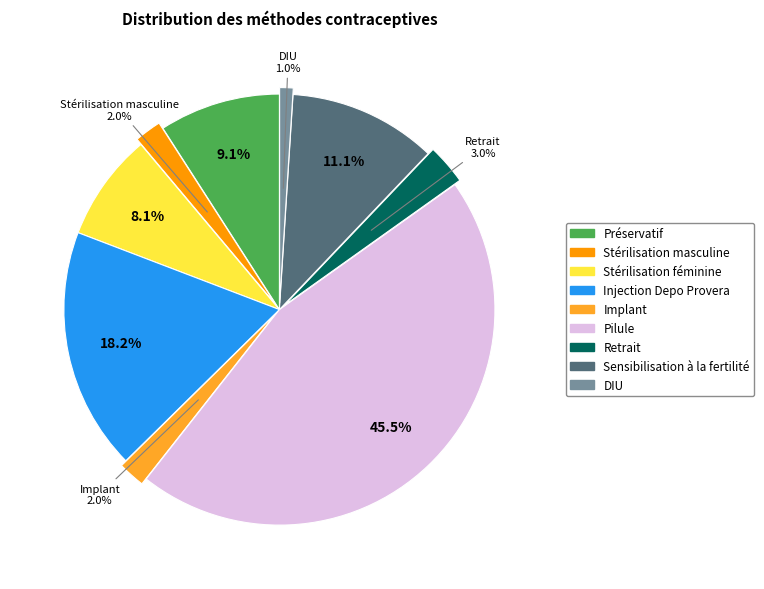

What percentage is the Préservatif slice, to the nearest percent?

9%